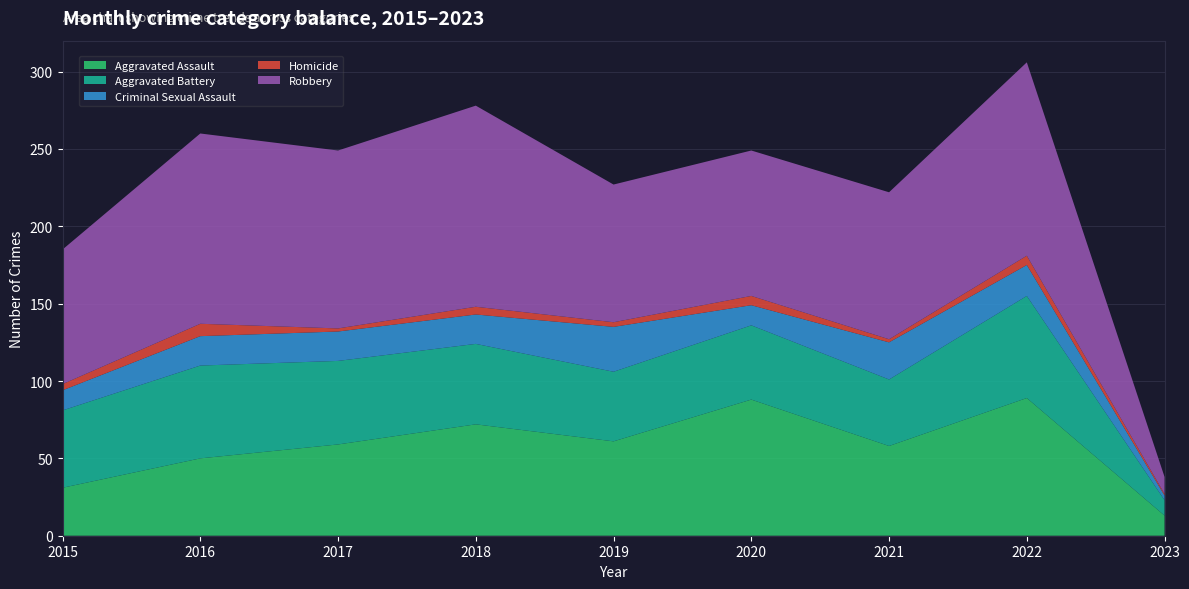

Reading left to right, list all the values displayed in this chart.

Aggravated Assault: 2015=31	2016=50	2017=59	2018=72	2019=61	2020=88	2021=58	2022=89	2023=13
Aggravated Battery: 2015=50	2016=60	2017=54	2018=52	2019=45	2020=48	2021=43	2022=66	2023=10
Criminal Sexual Assault: 2015=13	2016=19	2017=19	2018=19	2019=29	2020=13	2021=24	2022=20	2023=3
Homicide: 2015=4	2016=8	2017=2	2018=5	2019=3	2020=6	2021=2	2022=6	2023=1
Robbery: 2015=87	2016=123	2017=115	2018=130	2019=89	2020=94	2021=95	2022=125	2023=11